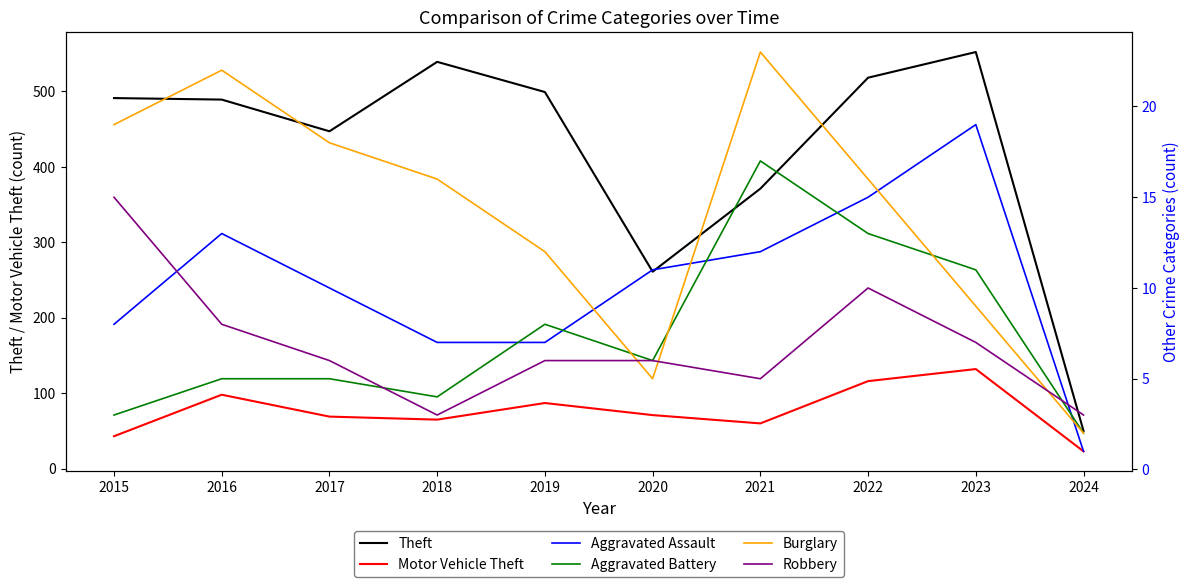

Where is the first local minimum for Aggravated Battery?

2018